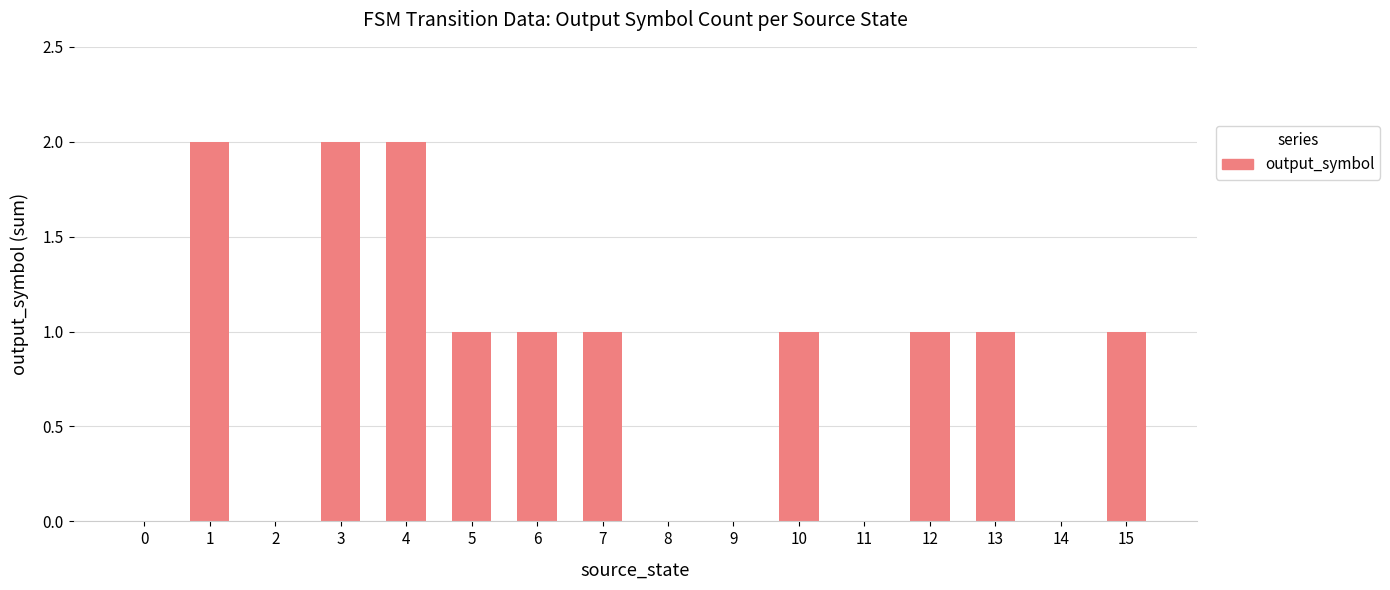

What is the greatest value displayed?

2